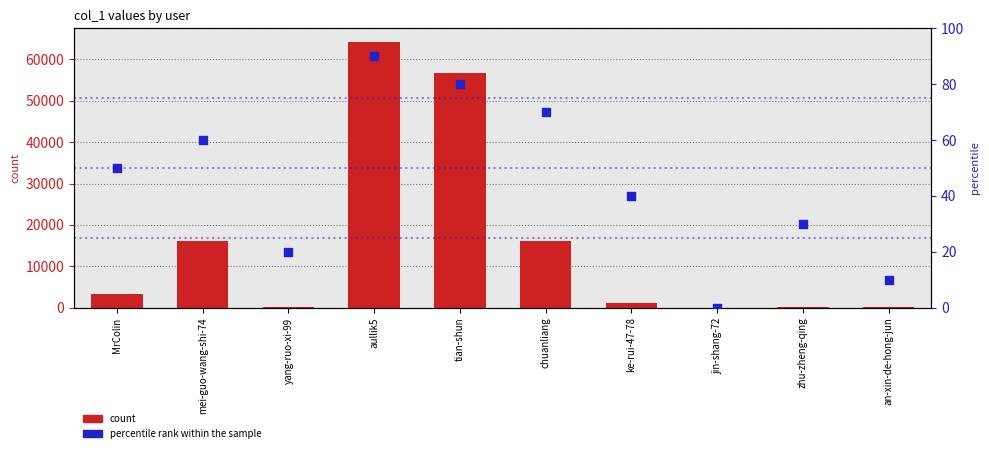

At how many categories does at least one series exceed 7886?

4